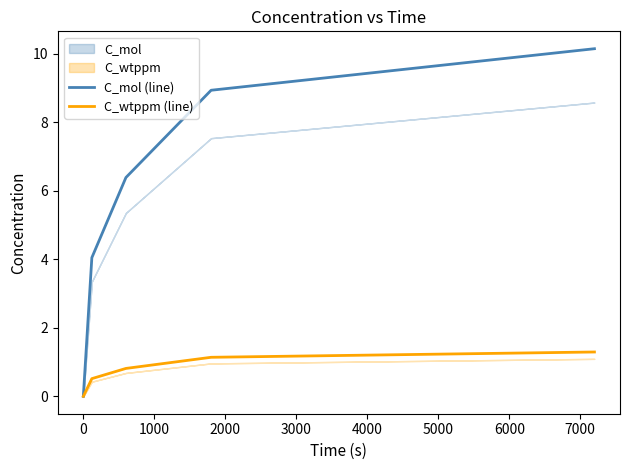

What is the total value across all series at 2000?

10.1